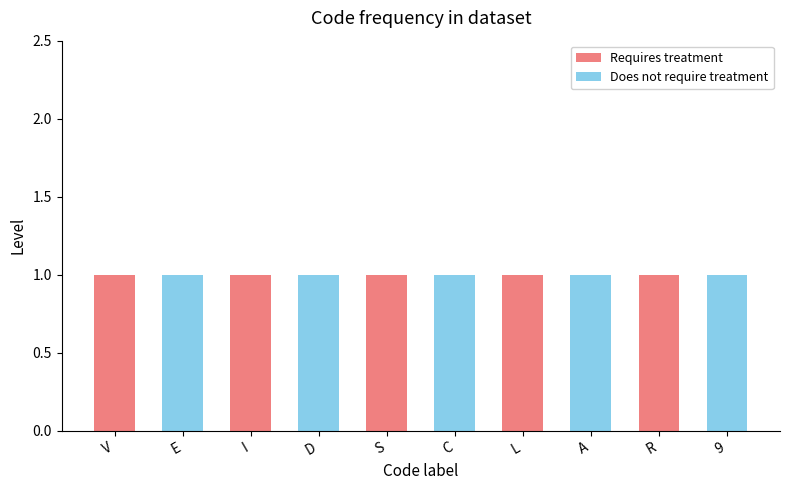

What is the label of the 10th bar from the left?

9